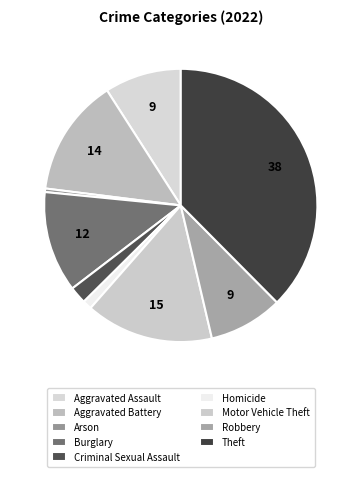

Is the sum of Motor Vehicle Theft and Burglary greater than half?

No